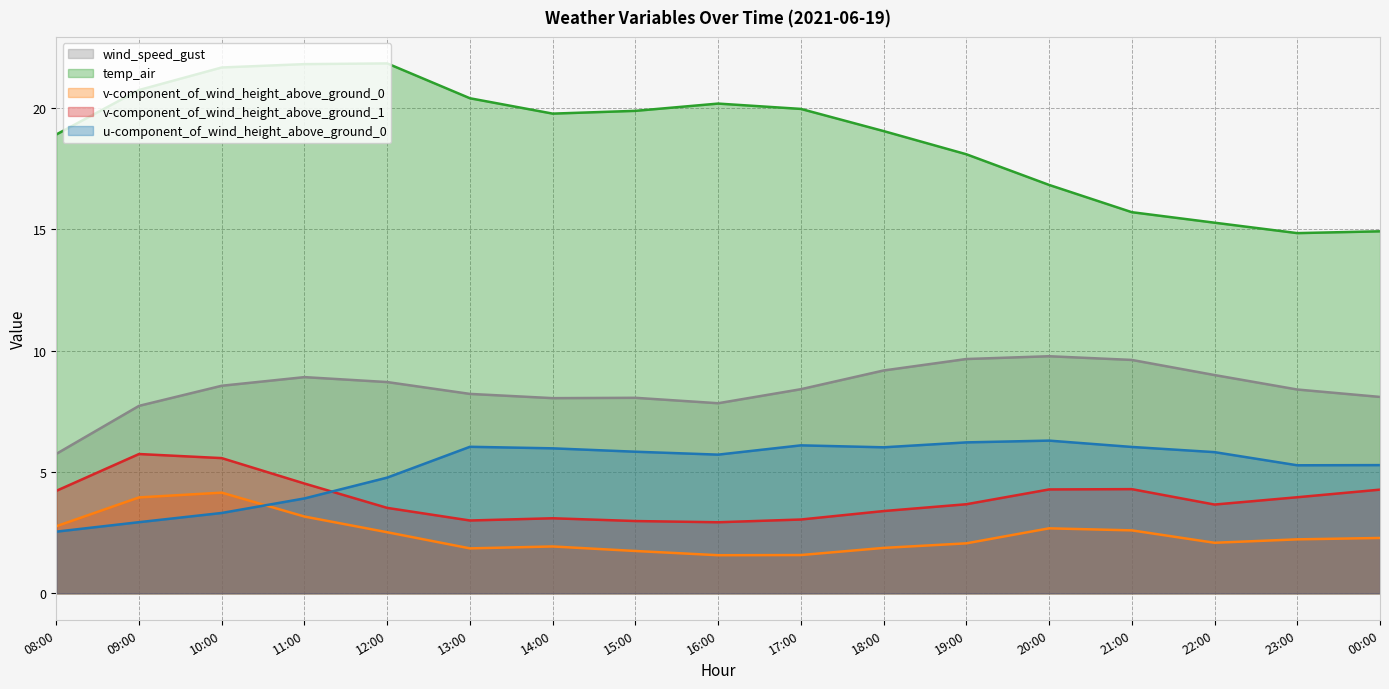

What is the label of the 1st point from the left?

08:00